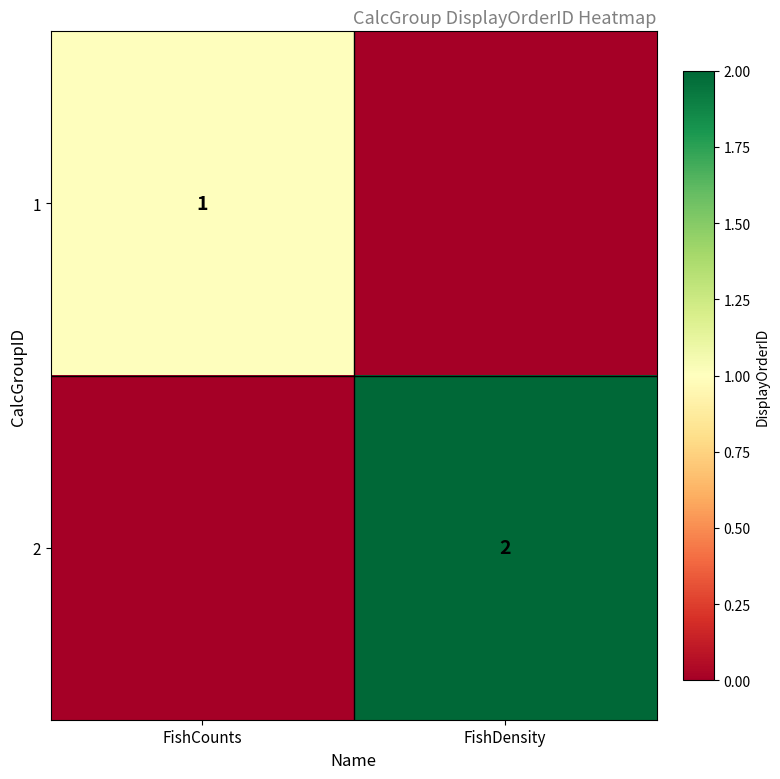

Which label corresponds to the largest value in the chart?

FishDensity